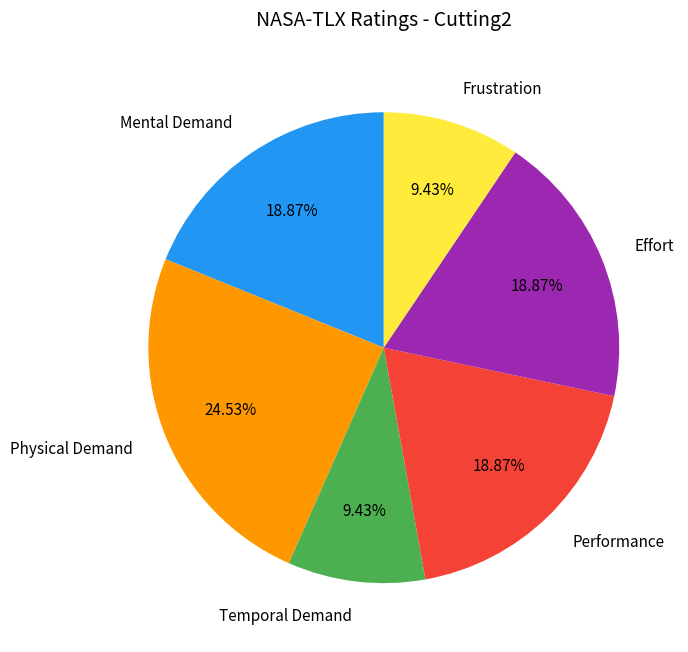

To the nearest percent, what percentage of the pie is Temporal Demand?

9%